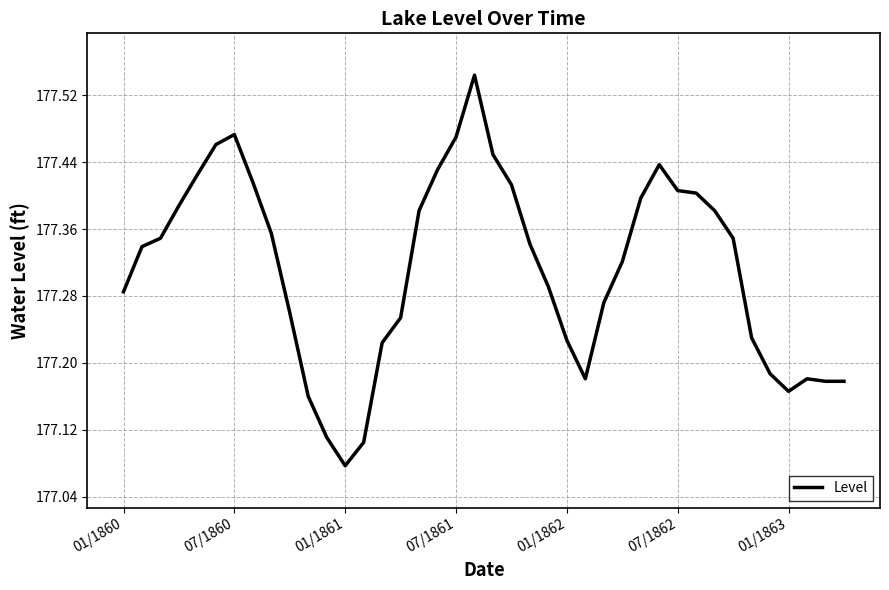

What is the difference between the maximum and minimum values?

0.5